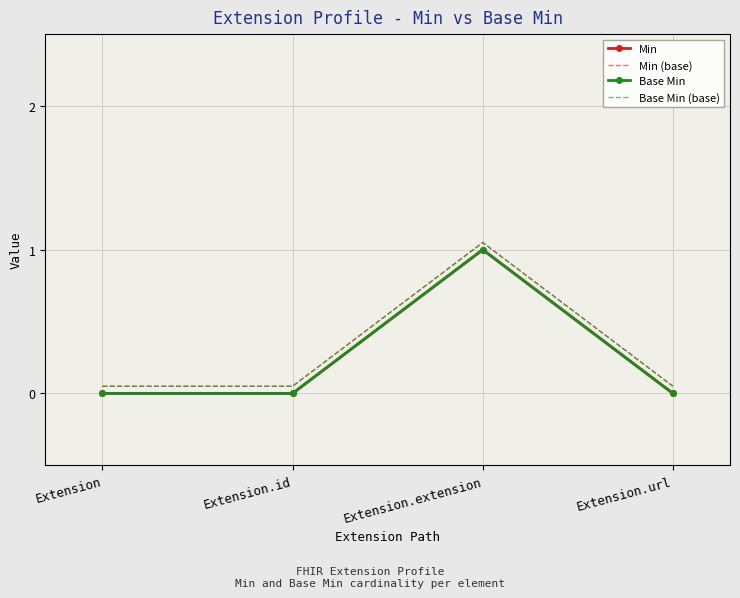

What is the difference between the maximum and minimum values in the Base Min series?

1.0